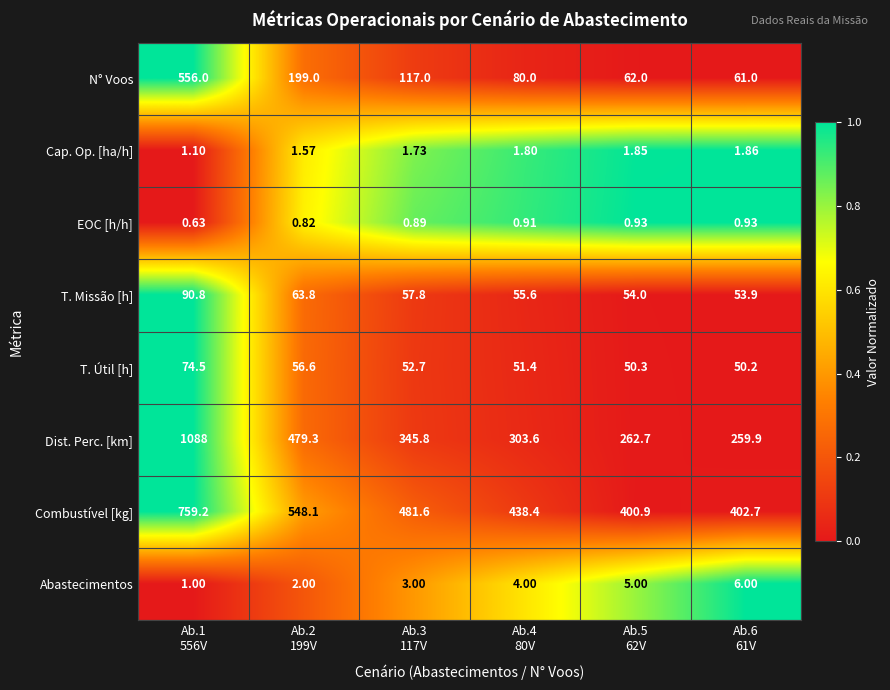

List the series in order of their peak value, lowest first.

EOC [h/h], Cap. Op. [ha/h], Abastecimentos, T. Útil [h], T. Missão [h], N° Voos, Combustível [kg], Dist. Perc. [km]